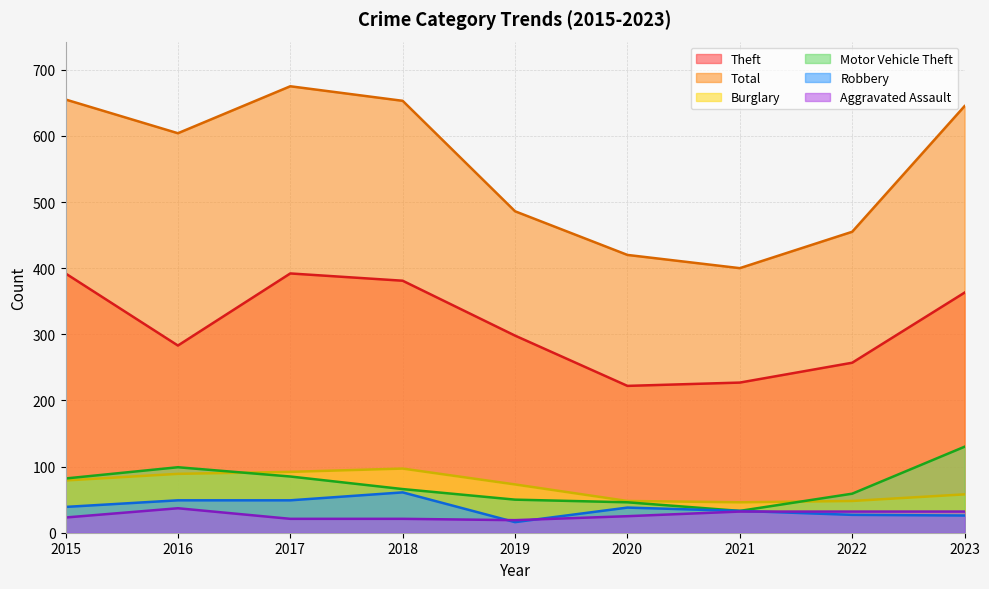

What is the minimum value shown in the chart?

16